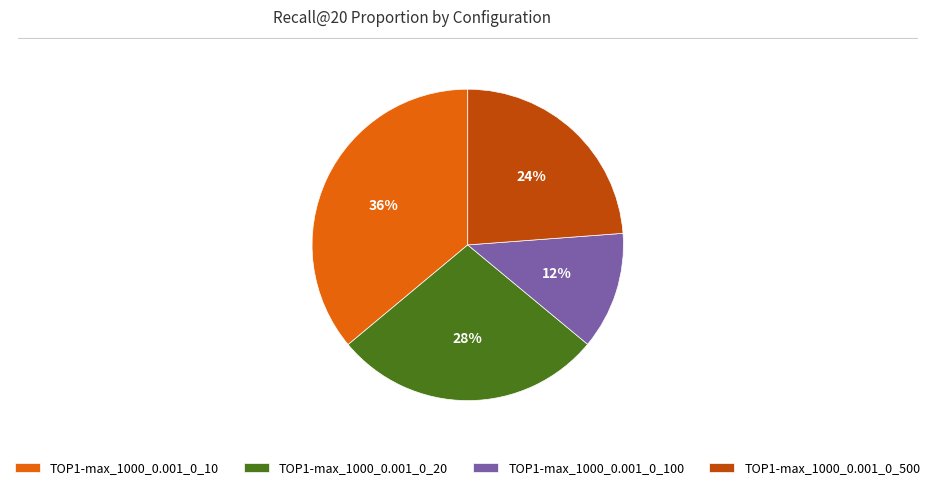

The TOP1-max_1000_0.001_0_100 slice represents 1% of the pie. True or false?

False